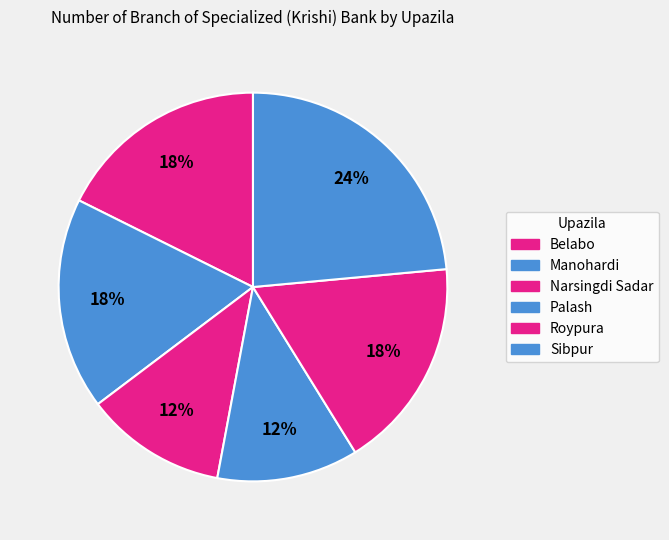

How many segments does this pie chart have?

6